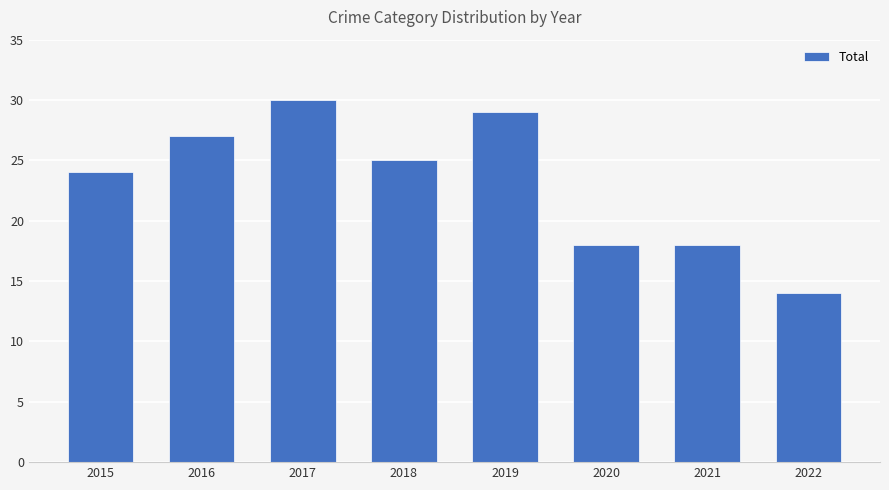

Approximately how many times larger is the value at 2017 compared to 2020?

1.7